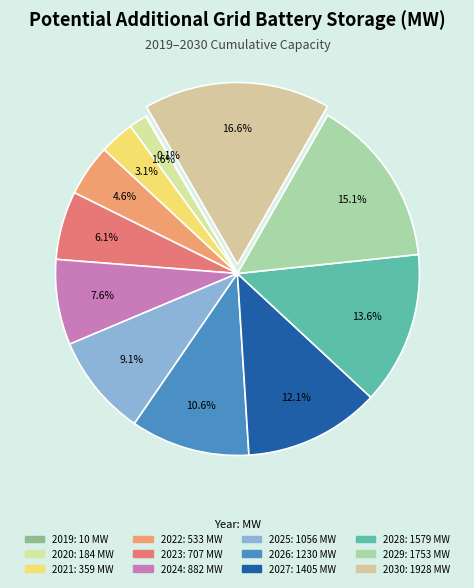

To the nearest percent, what is the difference between the 2021 and 2019 slice percentages?

3%